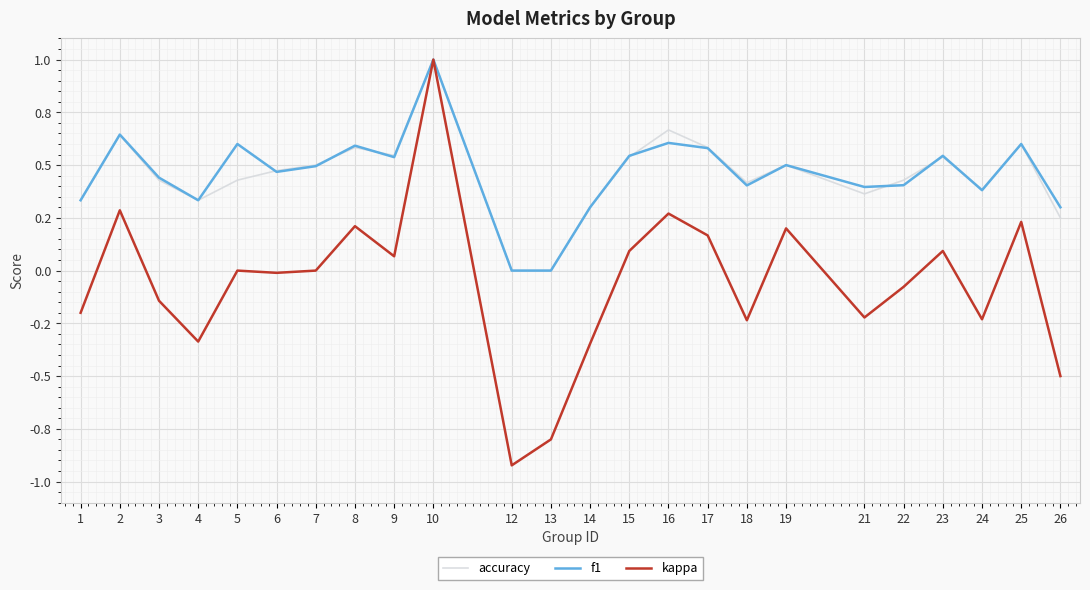

True or false: f1 and accuracy intersect in this chart.

True